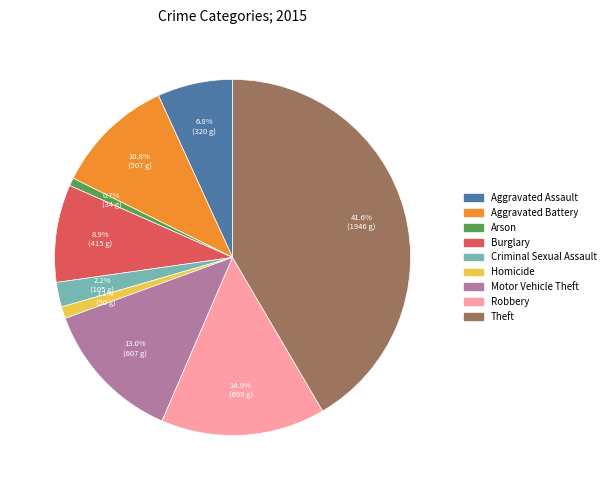

To the nearest percent, what is the average slice percentage?

11%